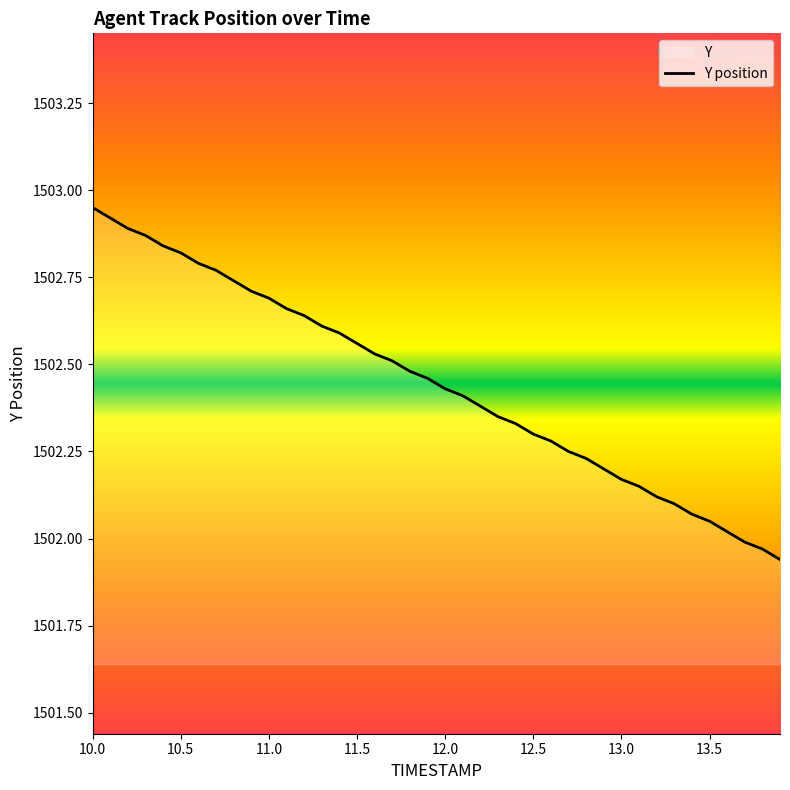

How many data points are less than 1502?

3